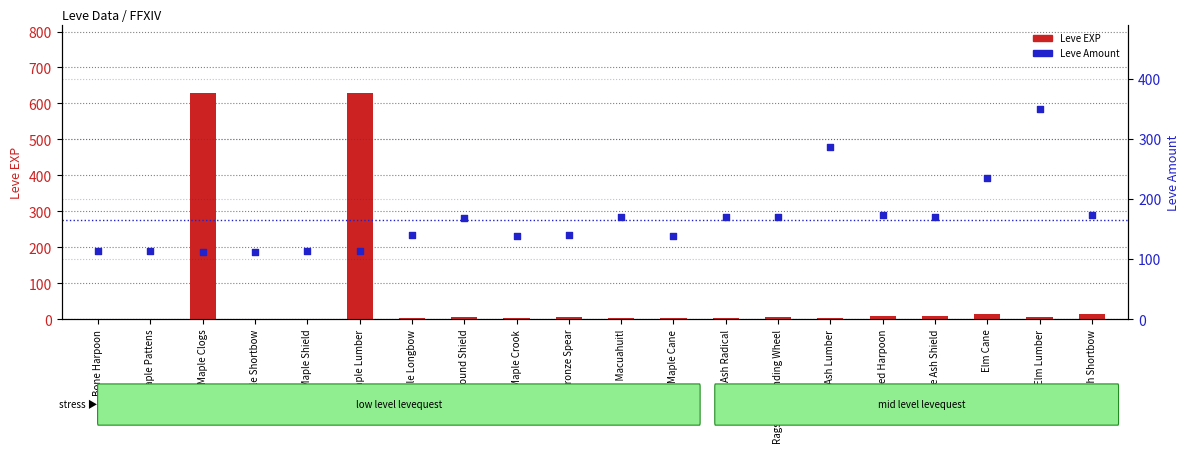

What is the total value across all series at Maple Longbow?

144